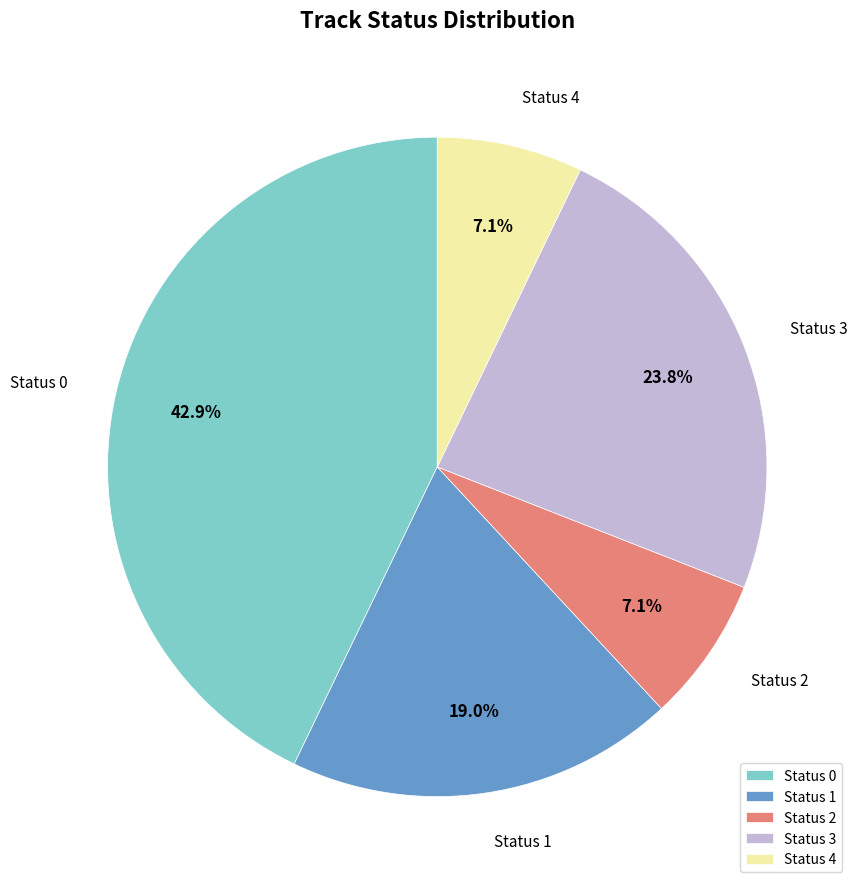

How many slices are in this pie chart?

5